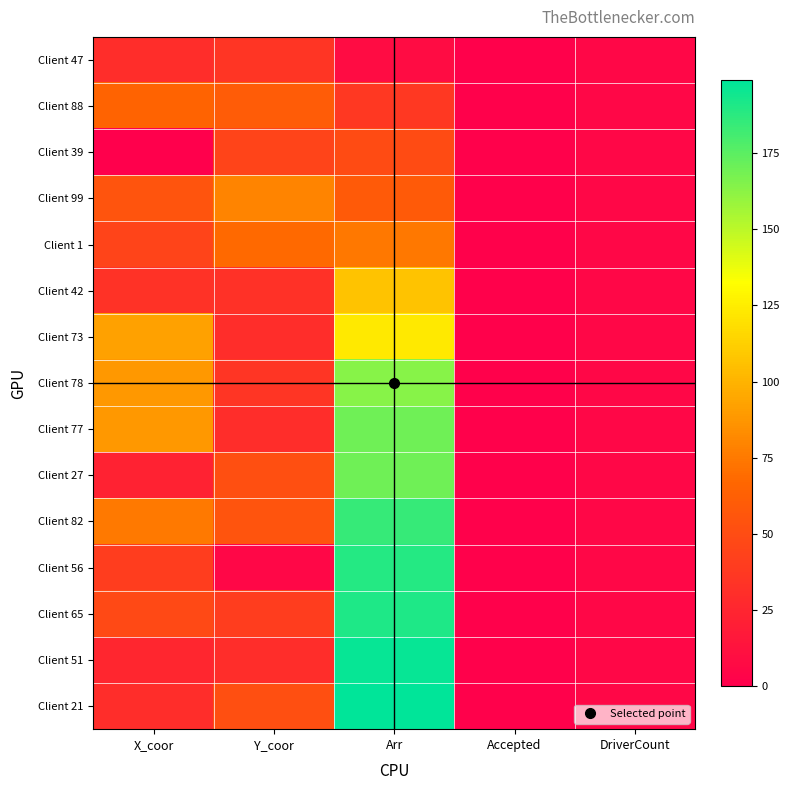

What is the total value across all series at X_coor?

737